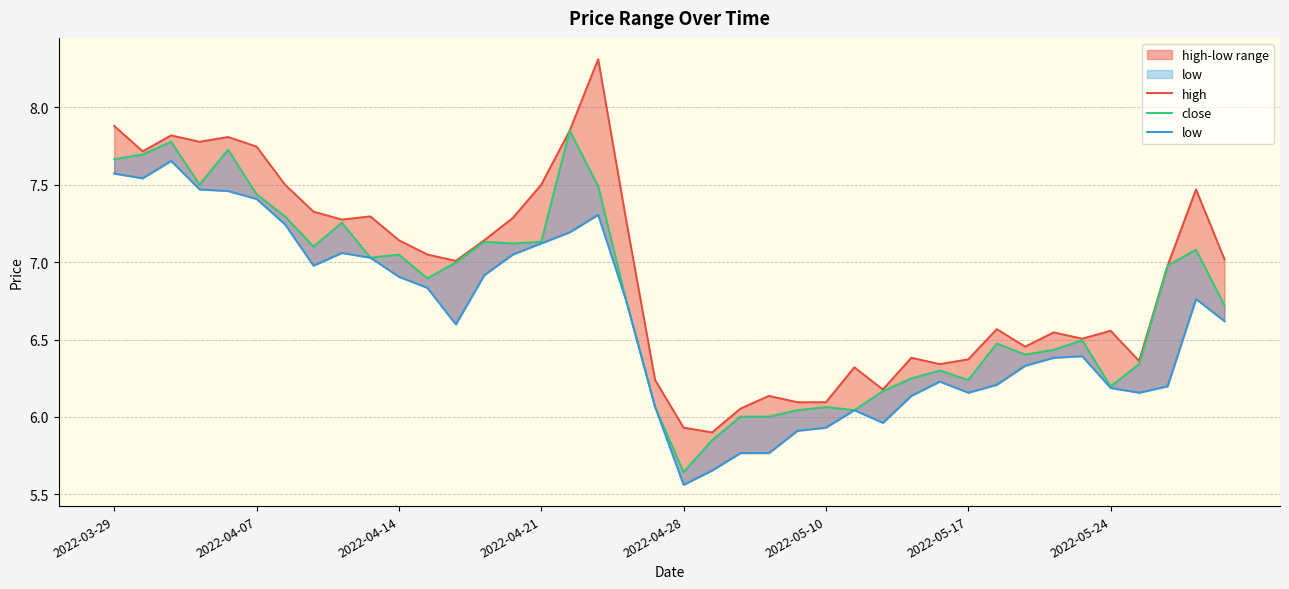

True or false: close and low cross at least once.

False